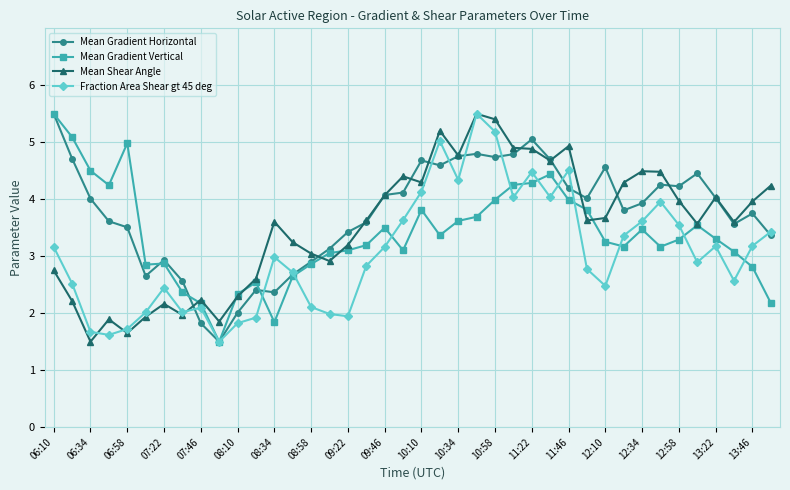

What is the value of the Mean Gradient Horizontal point at the 21st from the left?

4.7